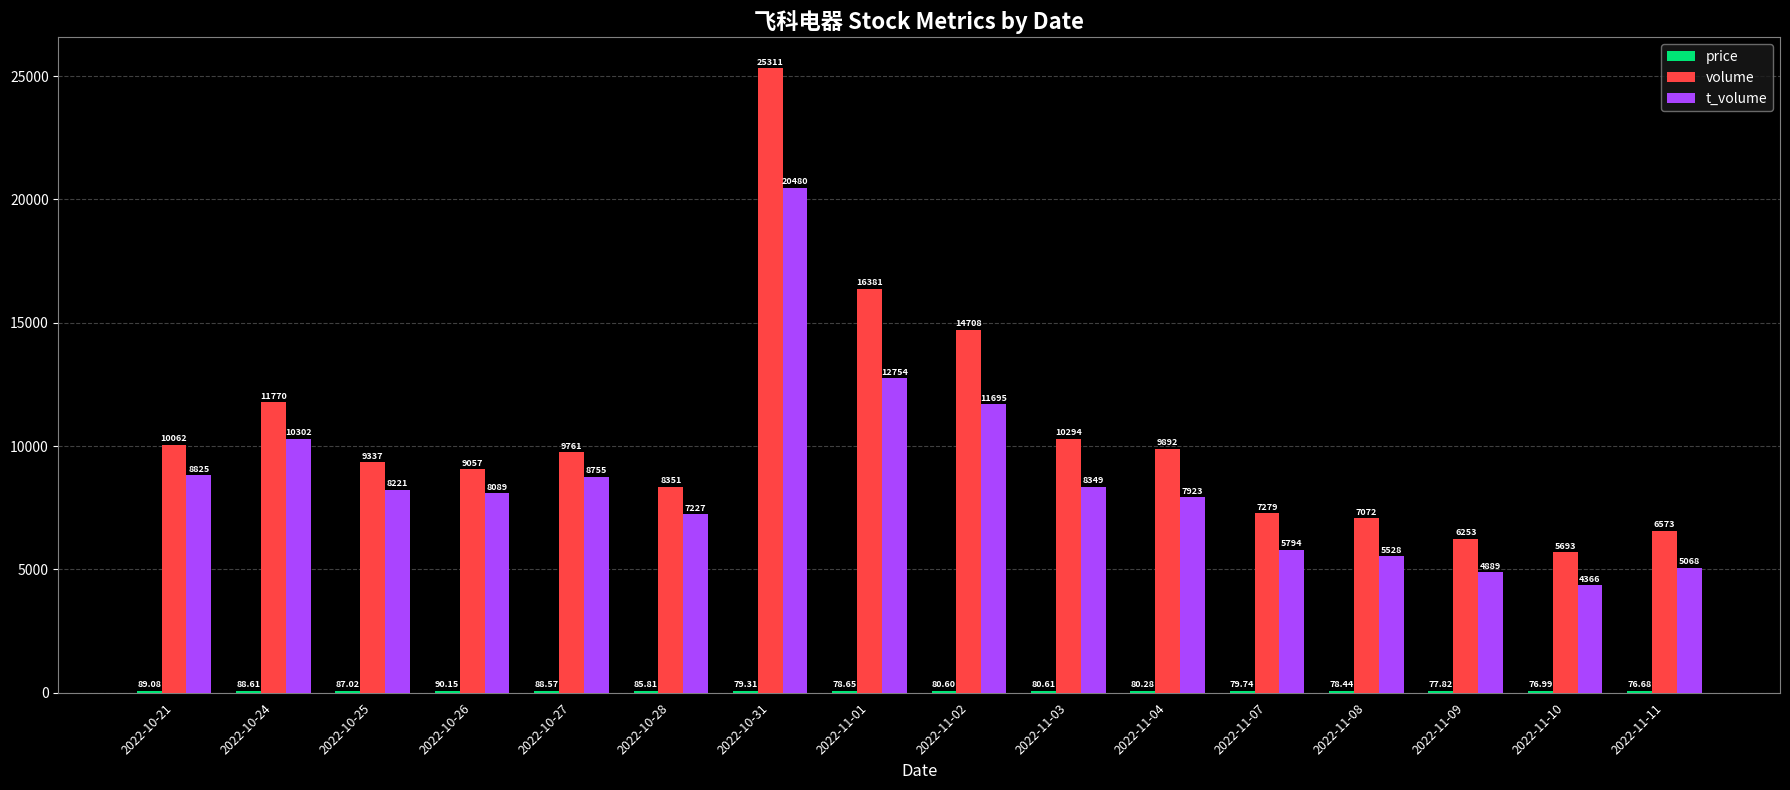

Which series has the largest total across all categories?

volume